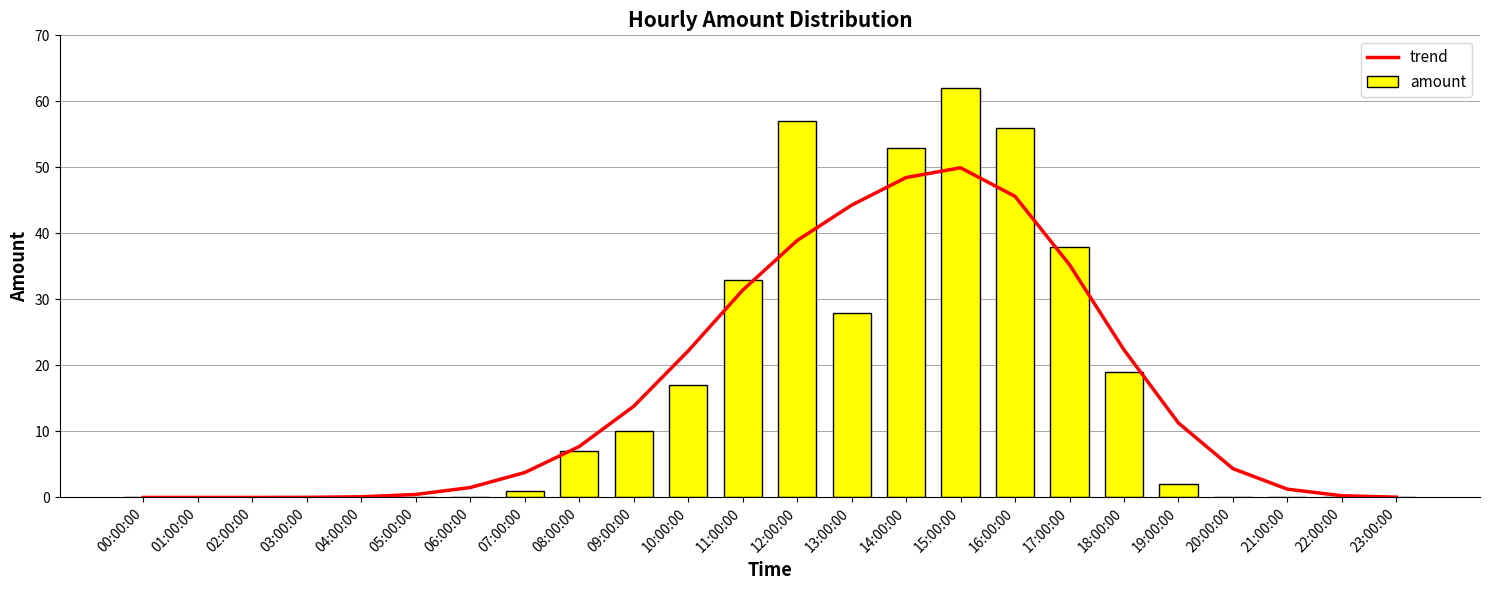

Which series has the widest spread of values?

amount